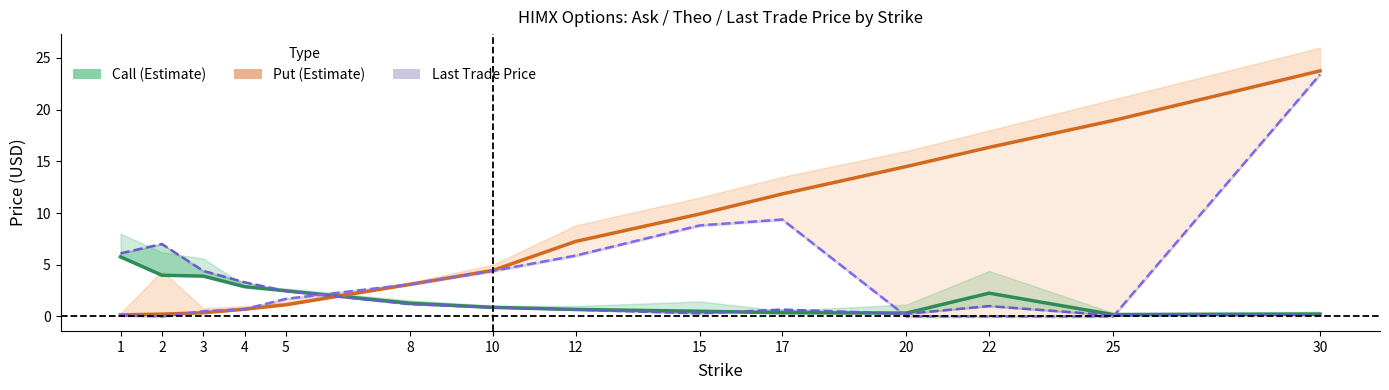

Where is the first local minimum for Call (Estimate)?

20